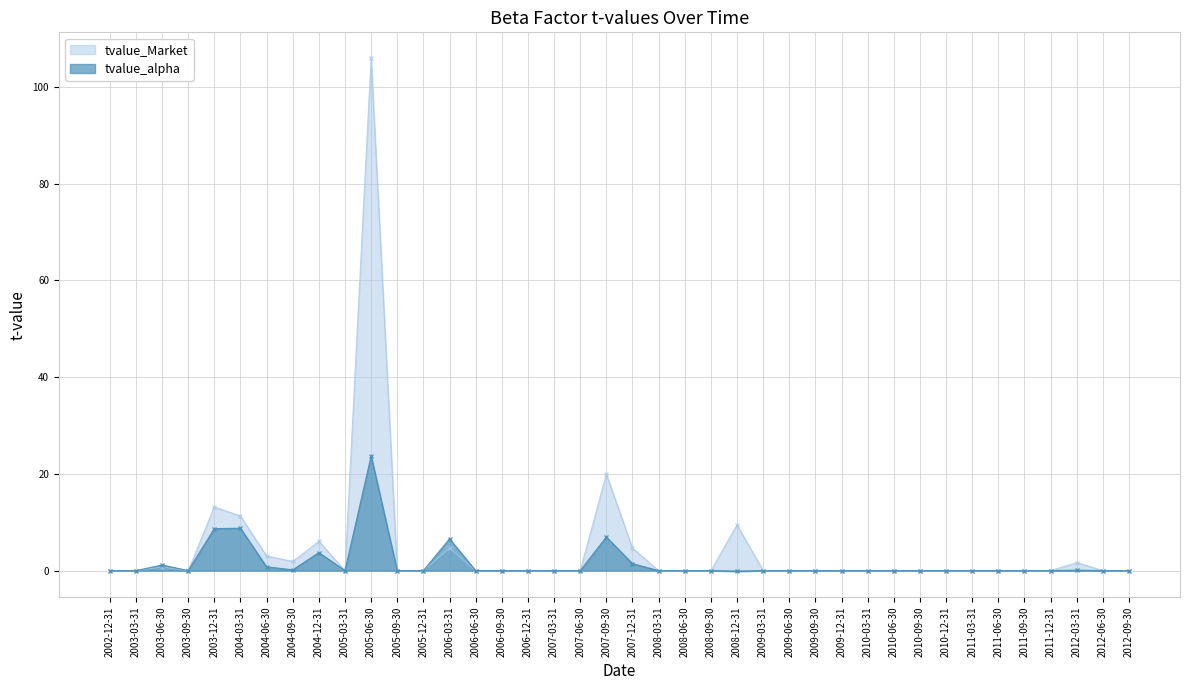

What is the label of the 8th point from the left?

2004-09-30